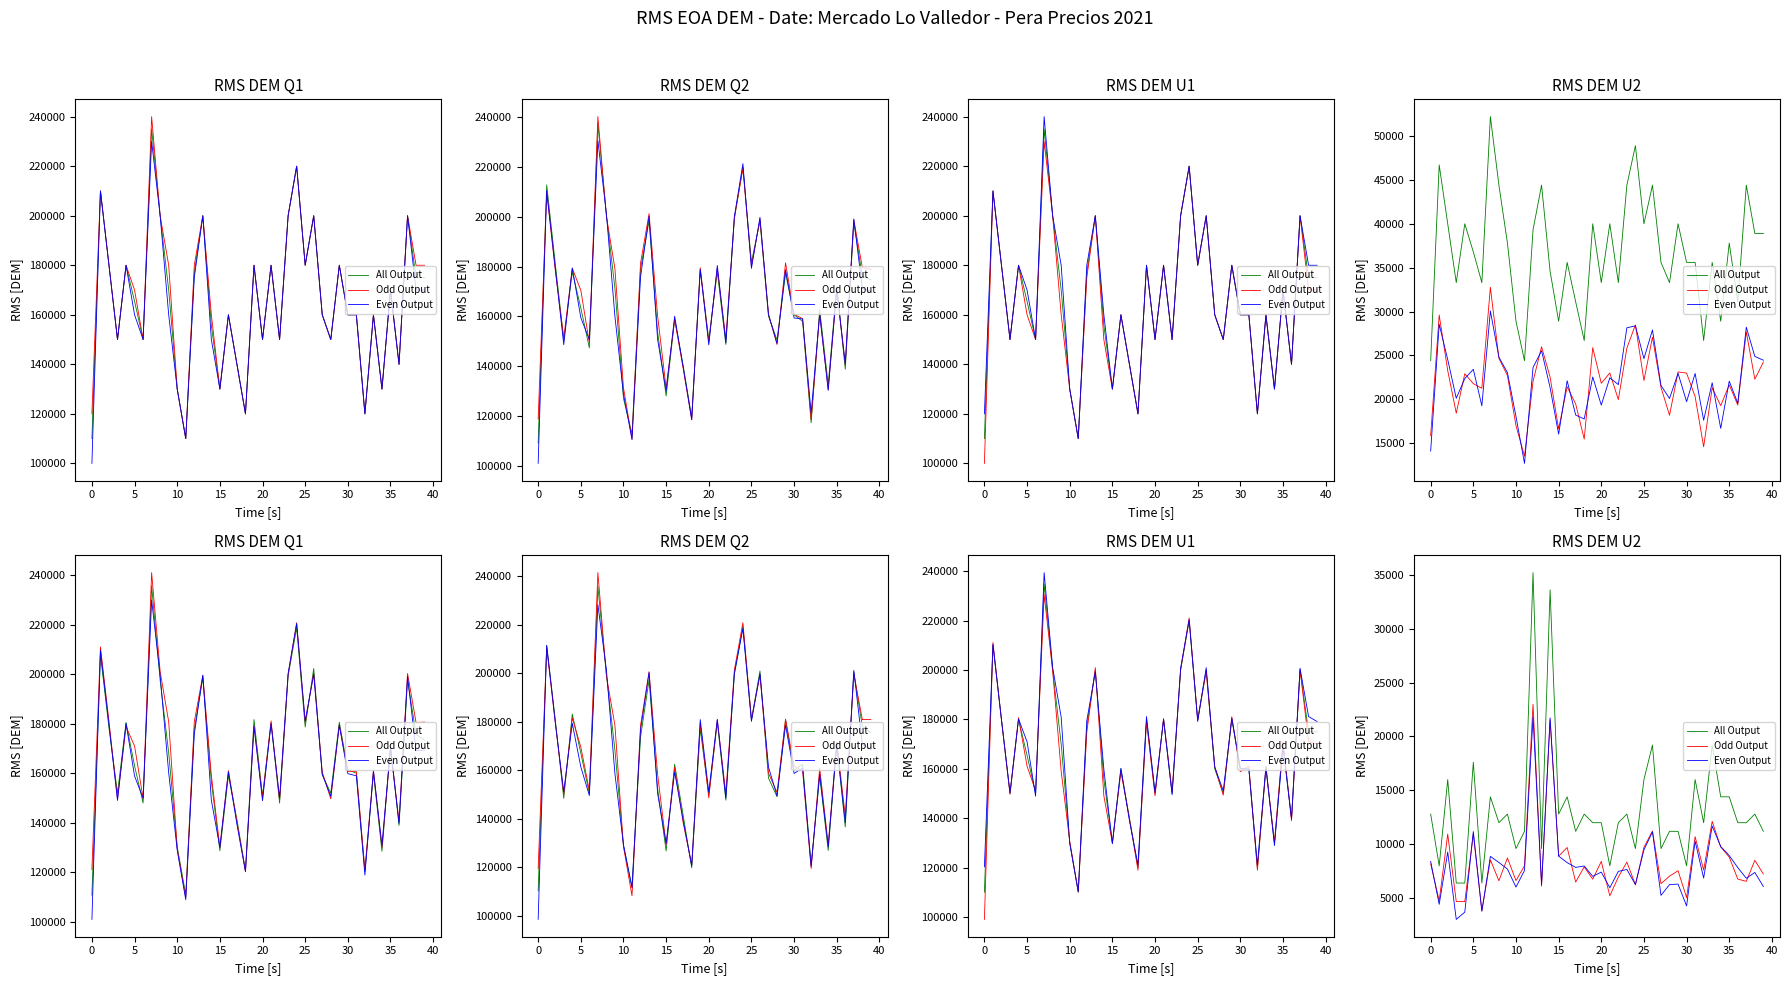

At which category is the sum across all series the highest?

12